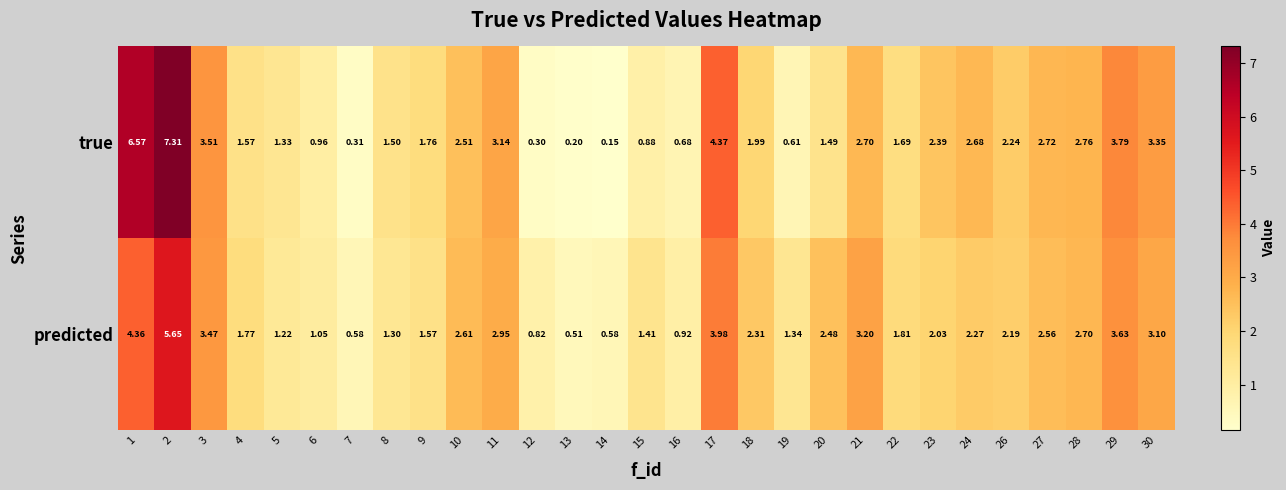

How many data points does each series have?

29